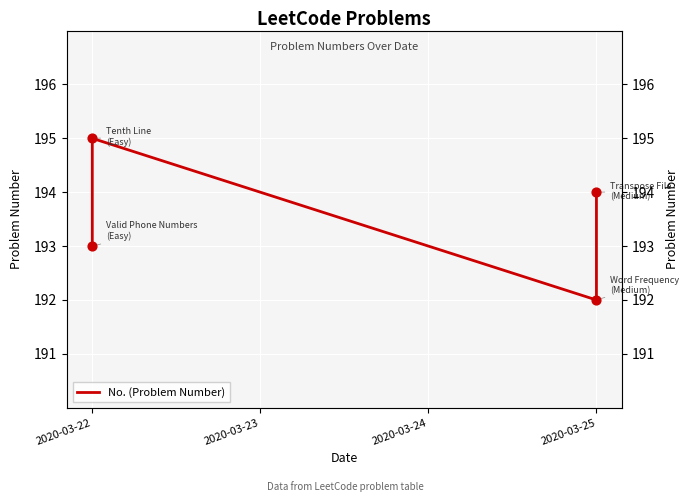

Between 2020-03-25 and 2020-03-22, which is larger?

2020-03-25